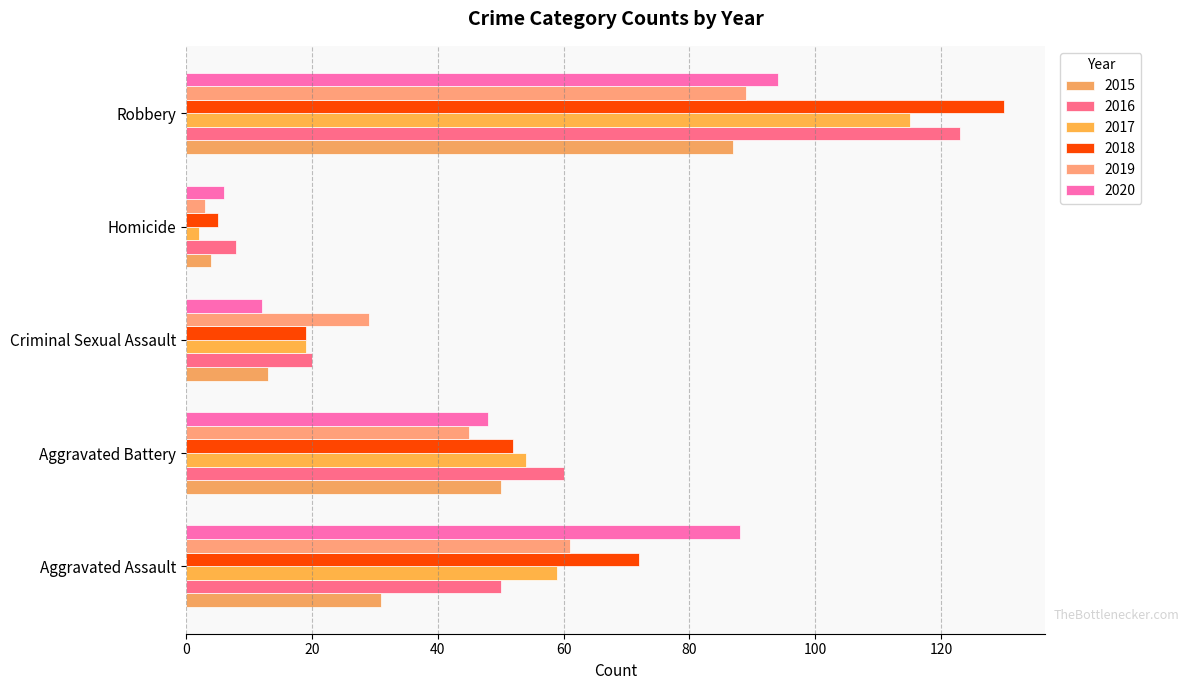

Which has a higher value, Robbery or Homicide?

Robbery